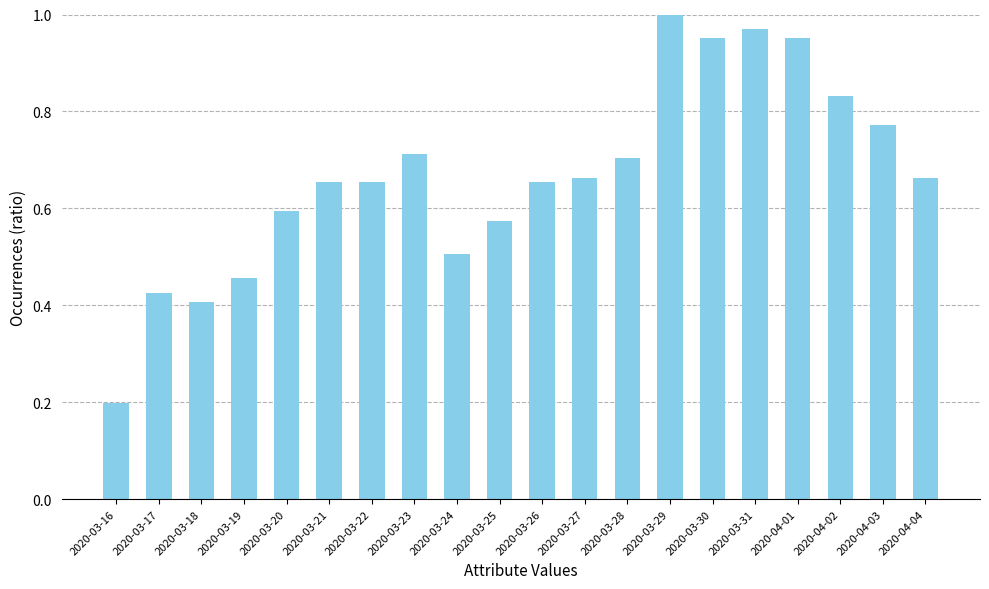

At which category does the chart reach its minimum across all series?

2020-03-16